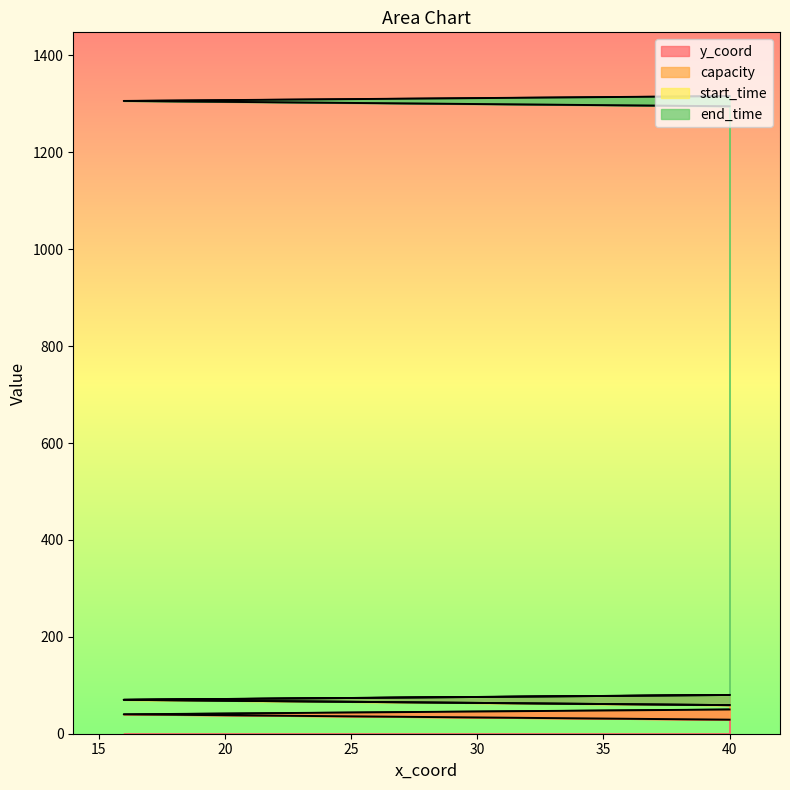

What is the greatest value displayed?

1236